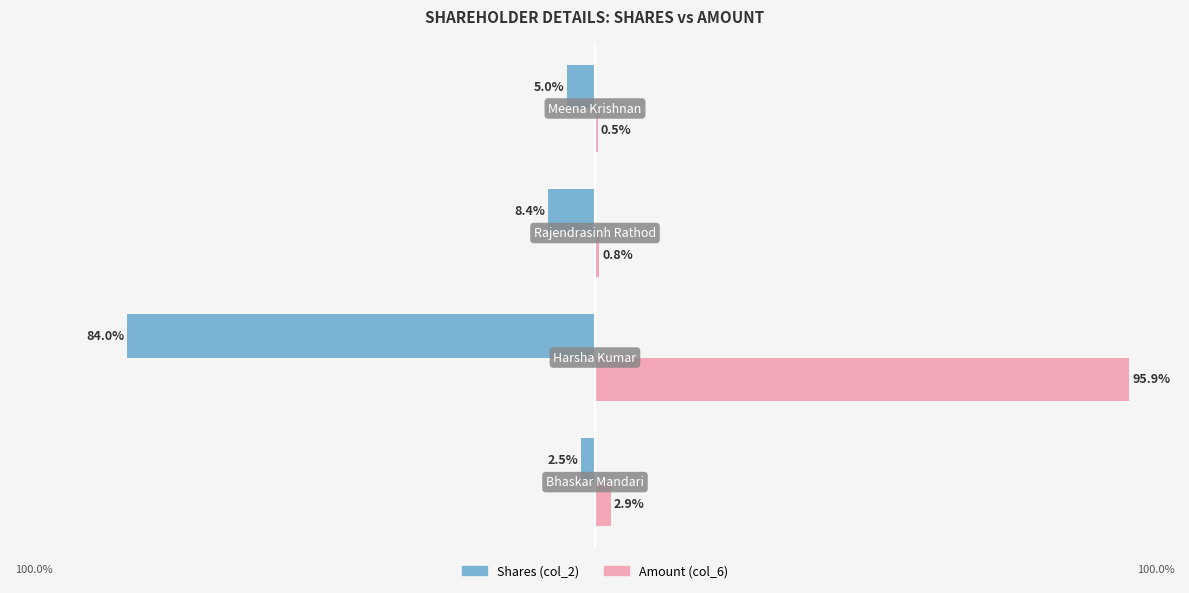

What are all the series names shown in the legend?

Shares (col_2), Amount (col_6)